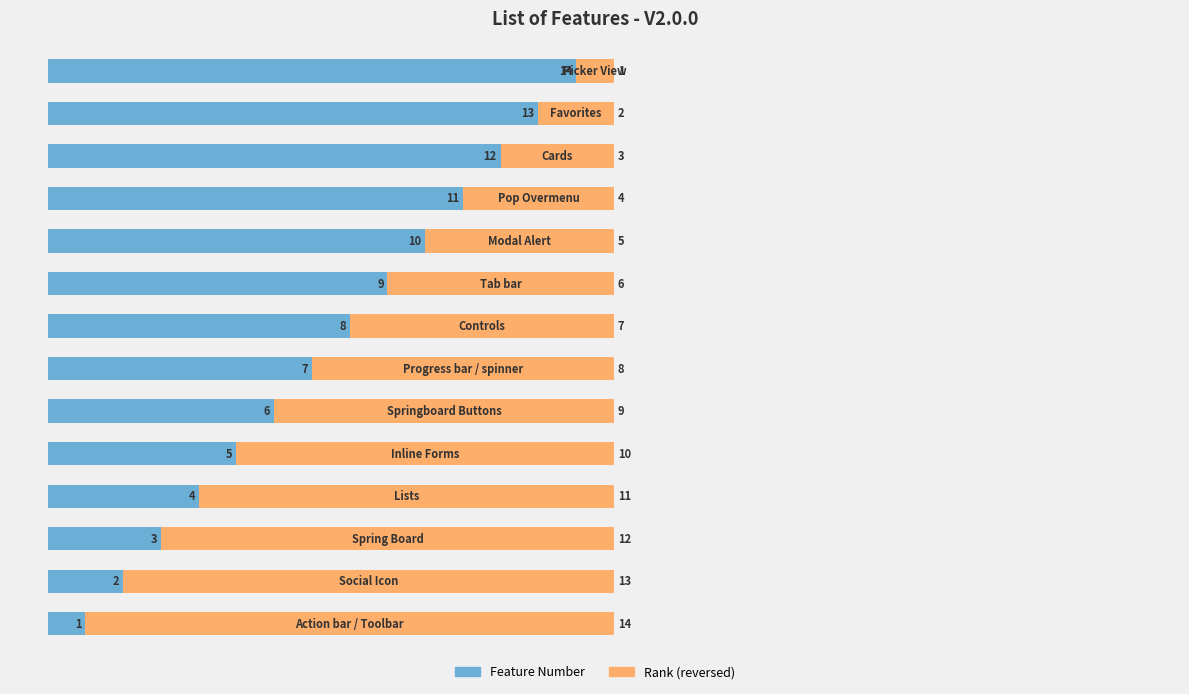

How many distinct data groups are displayed?

2